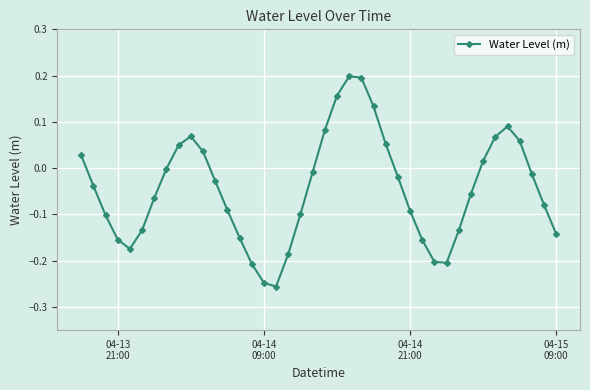

How many points are higher than both their immediate neighbors (excluding endpoints)?

3